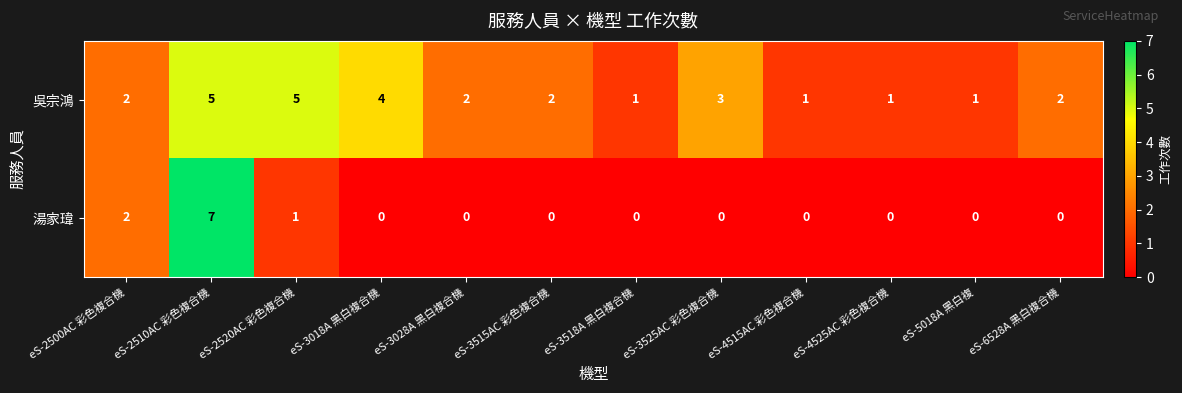

How many distinct data groups are displayed?

2